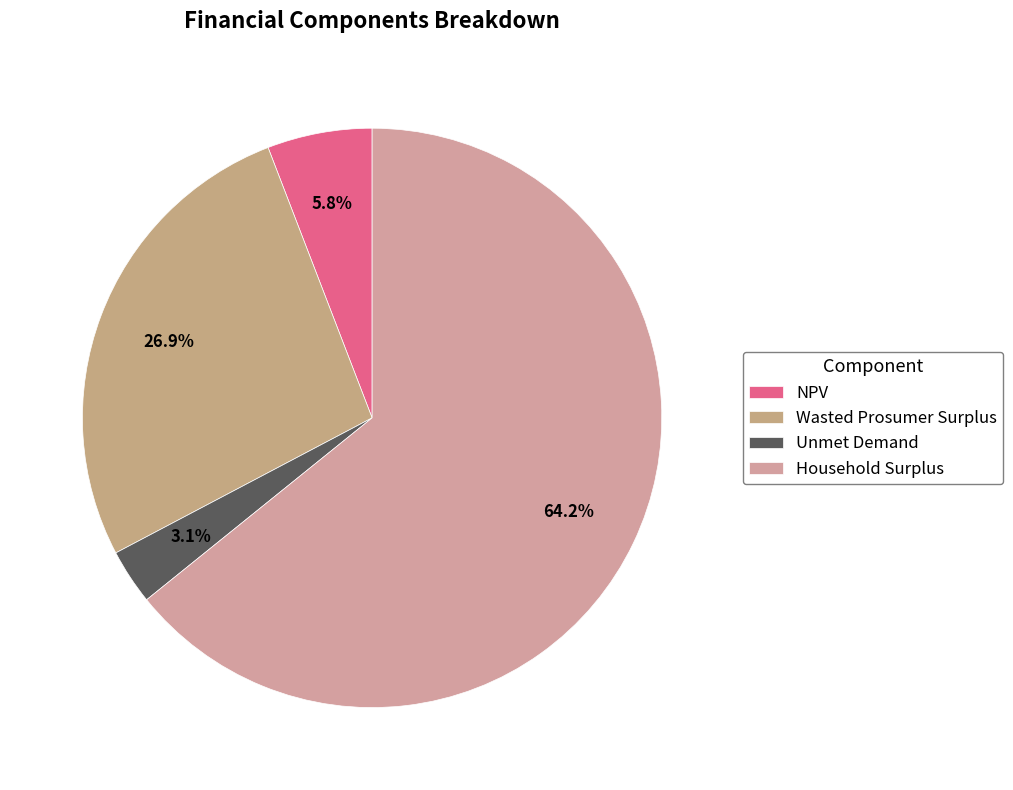

What is the largest slice in the pie chart?

Household Surplus